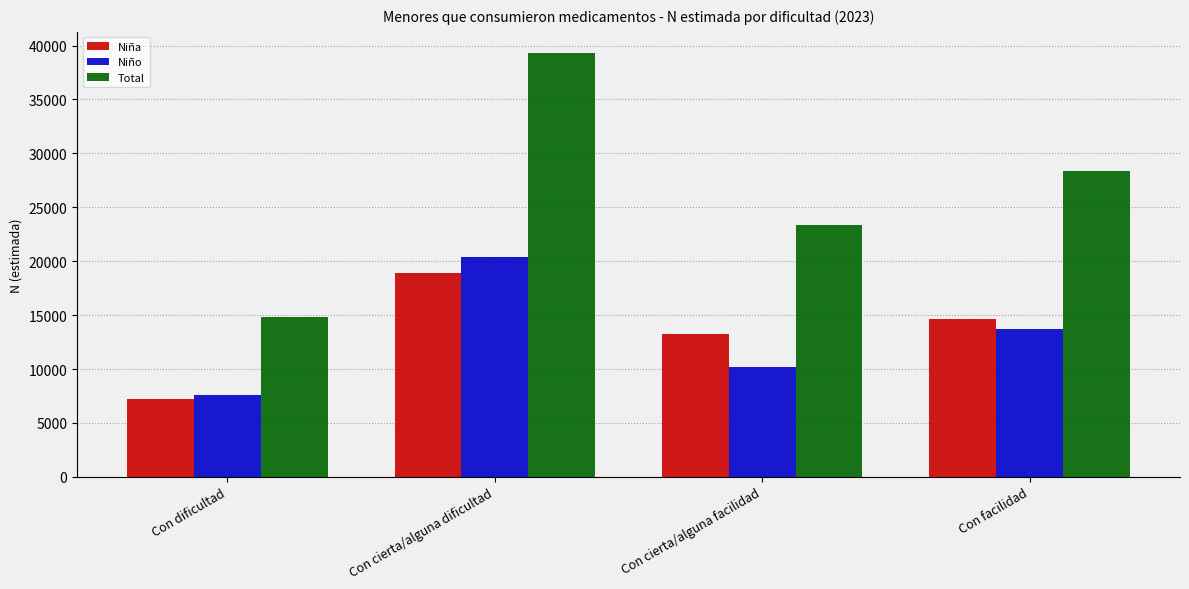

Reading left to right, transcribe all the data shown in this chart.

Niña: Con dificultad=7202	Con cierta/alguna dificultad=18910	Con cierta/alguna facilidad=13224	Con facilidad=14633
Niño: Con dificultad=7581	Con cierta/alguna dificultad=20391	Con cierta/alguna facilidad=10168	Con facilidad=13754
Total: Con dificultad=14783	Con cierta/alguna dificultad=39301	Con cierta/alguna facilidad=23392	Con facilidad=28388